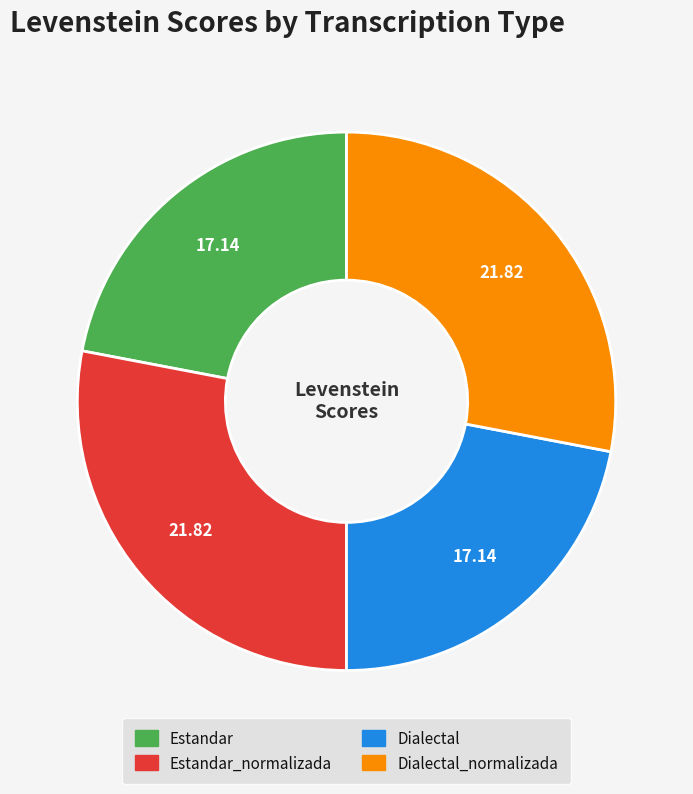

Between Estandar and Estandar_normalizada, which is larger?

Estandar_normalizada